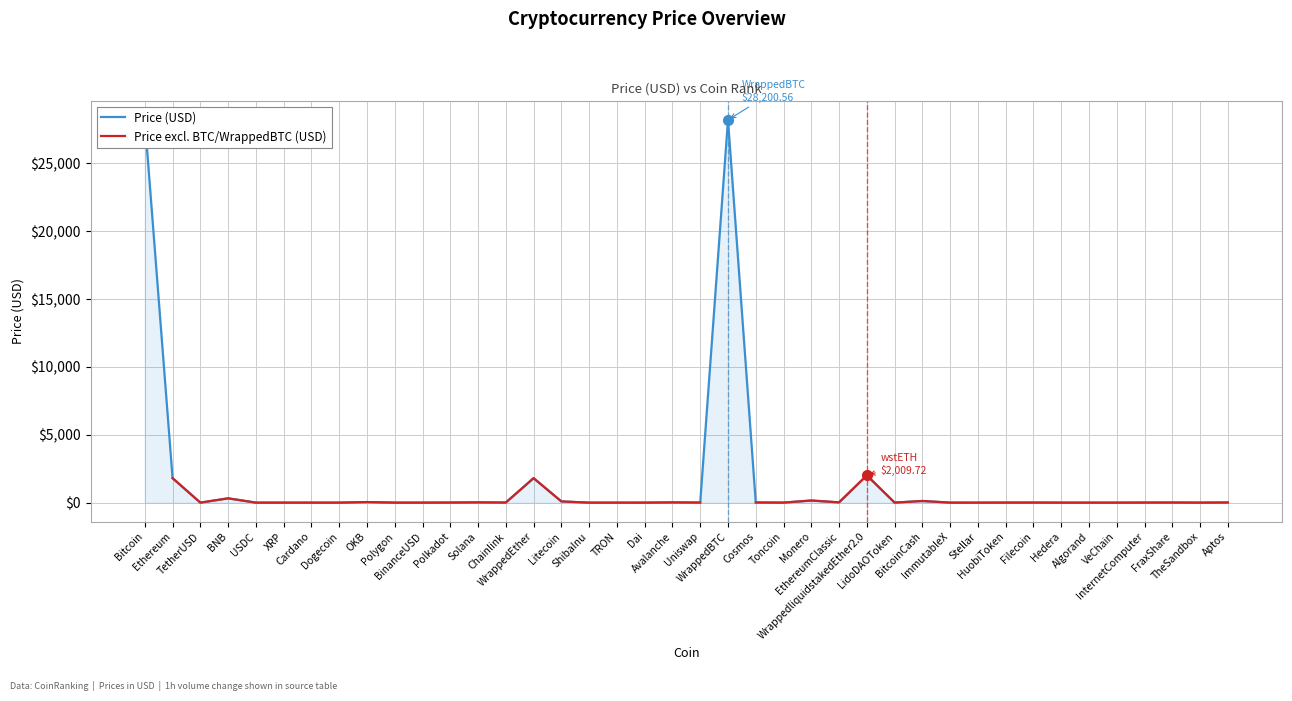

At Hedera, list the series in order from smallest to largest.

Price (USD), Price excl. BTC/WrappedBTC (USD)